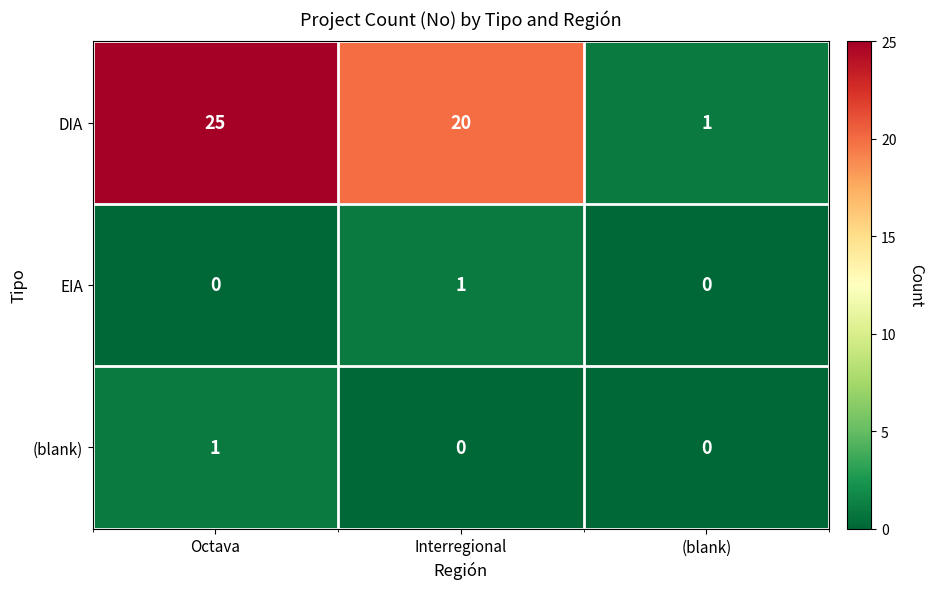

Count the number of categories in the chart.

3